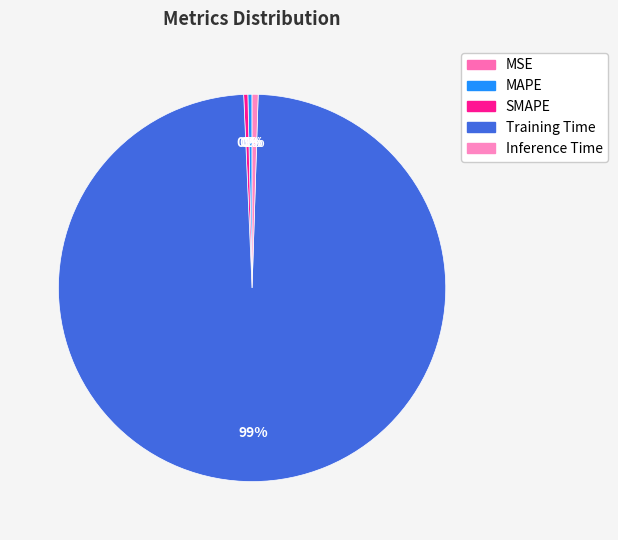

Which category has the biggest portion of the pie?

Training Time